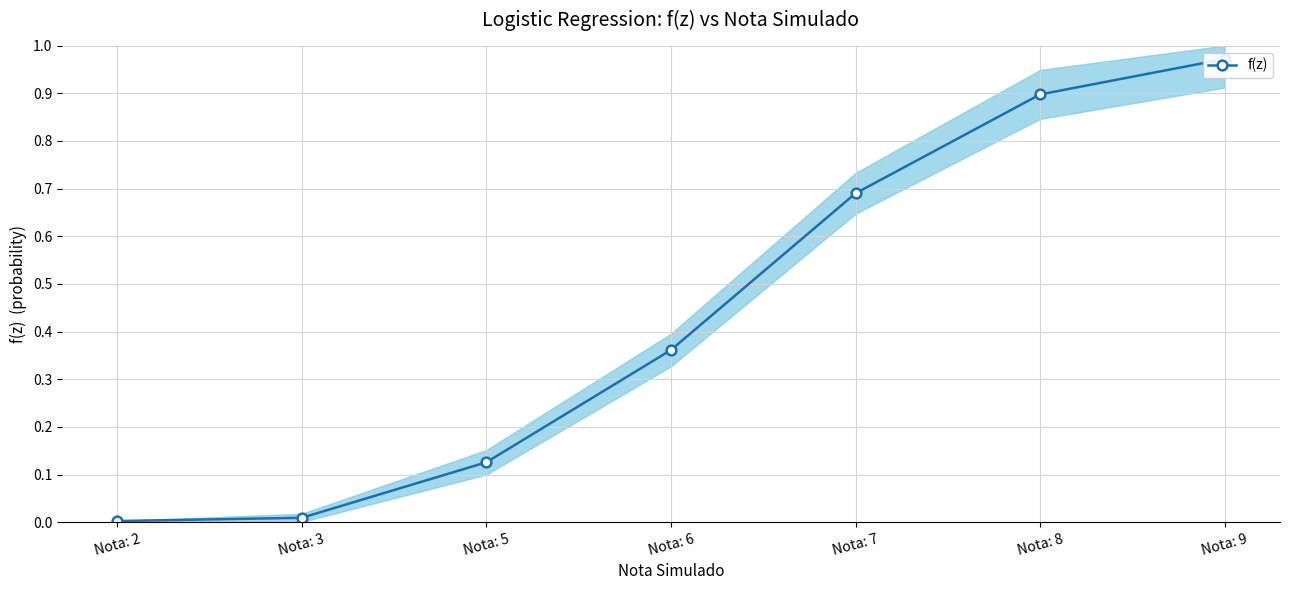

Where is the data nearest to the value 0?

Nota: 2